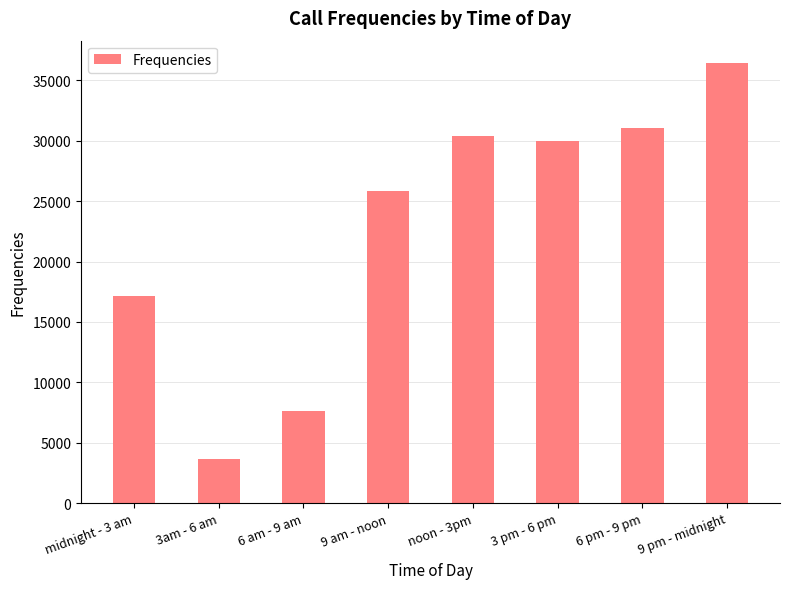

Is it true that the value at 3 pm - 6 pm is 30024?

True